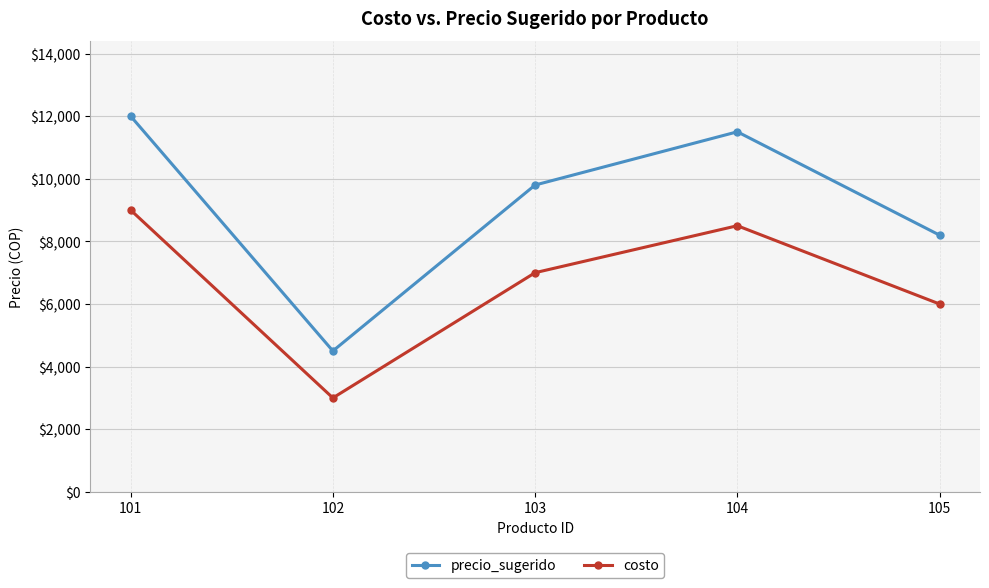

Count the number of categories in the chart.

5